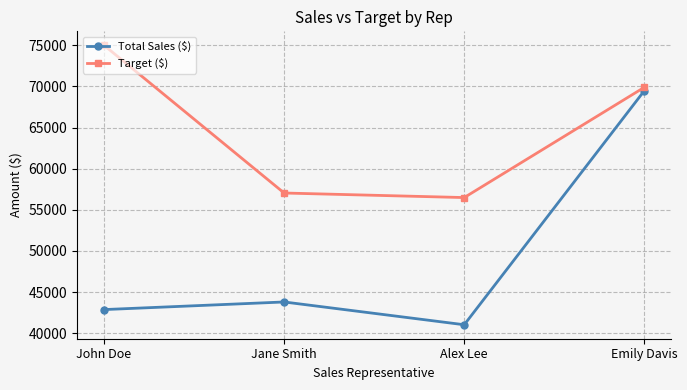

How many distinct data groups are displayed?

2